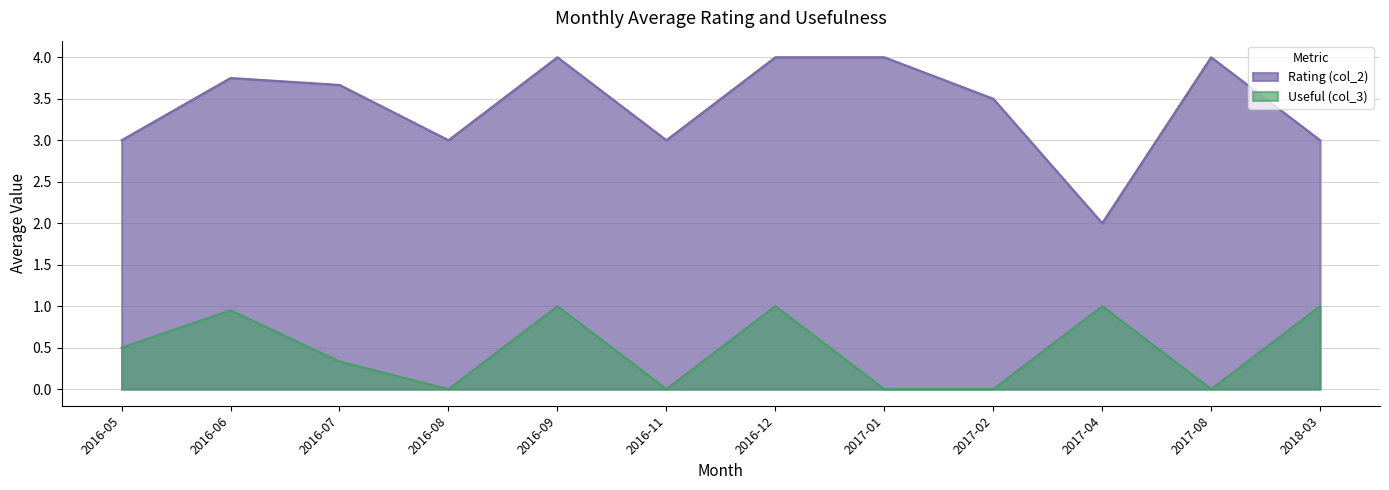

True or false: Rating (col_2) and Useful (col_3) intersect in this chart.

False